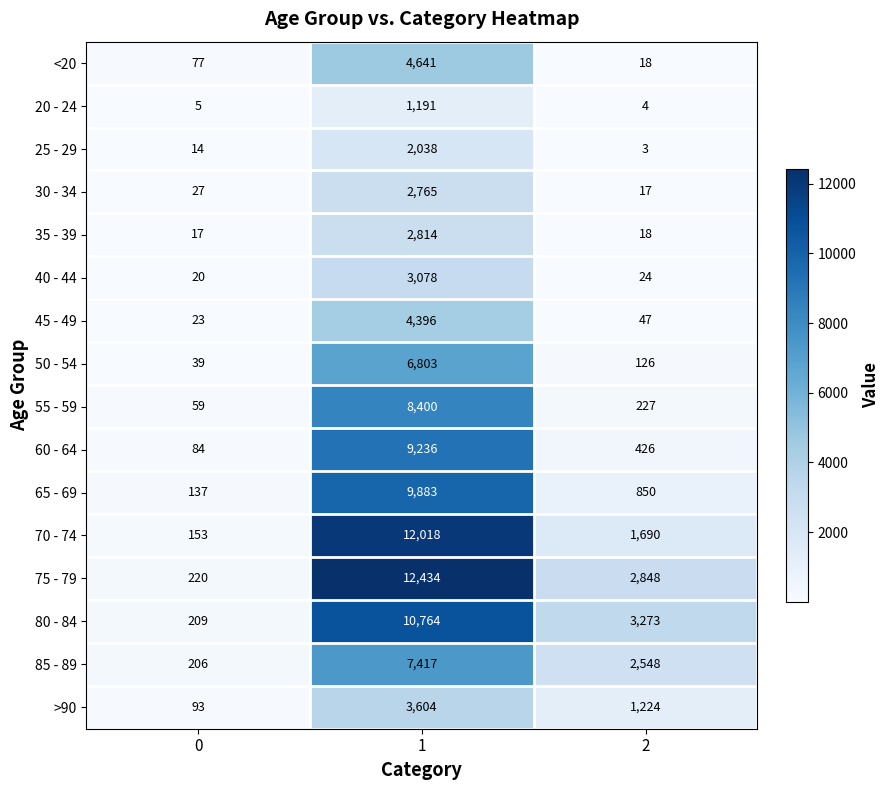

Which series changed the most between 0 and 1?

75 - 79